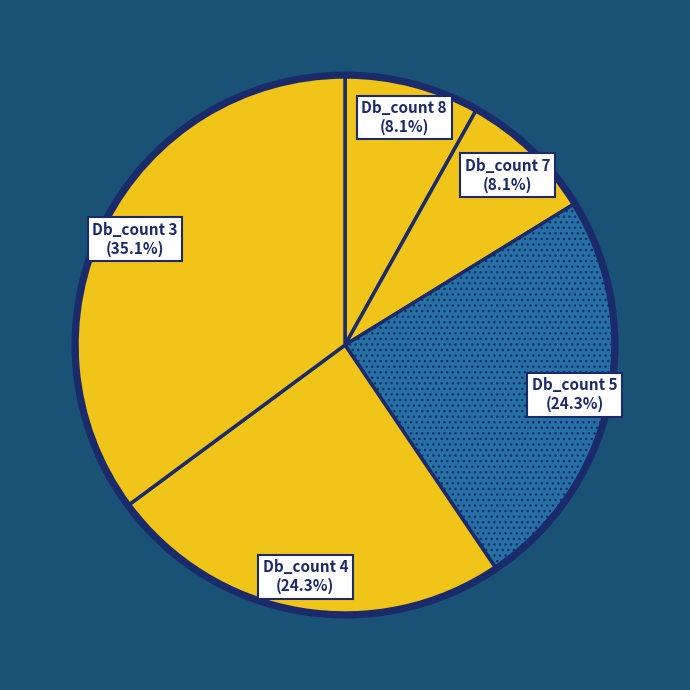

What is the ratio of the value at Db_count 3 to the value at Db_count 8?

4.3